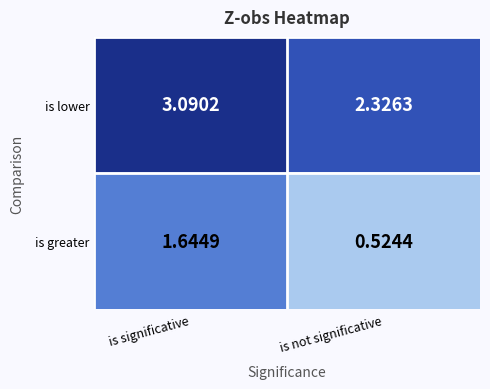

At how many categories does at least one series exceed 1?

2